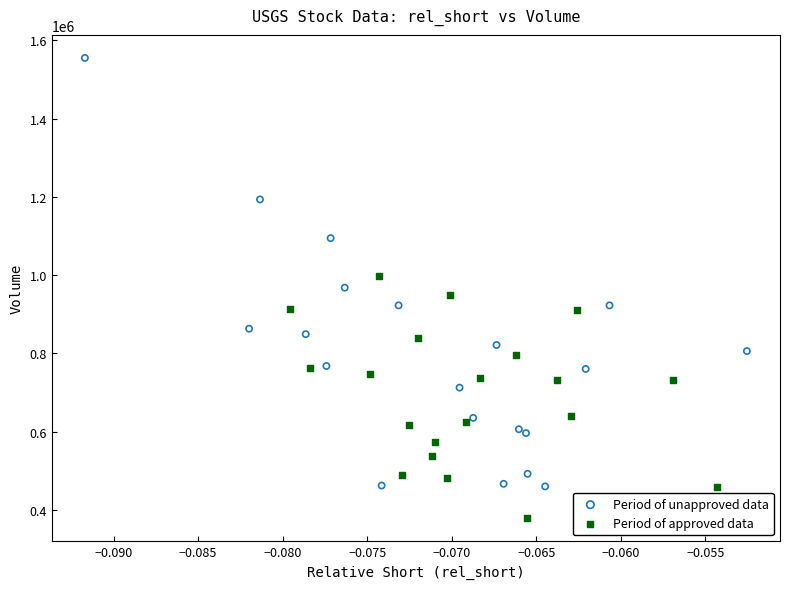

Which series has the widest spread of Y values?

Period of unapproved data